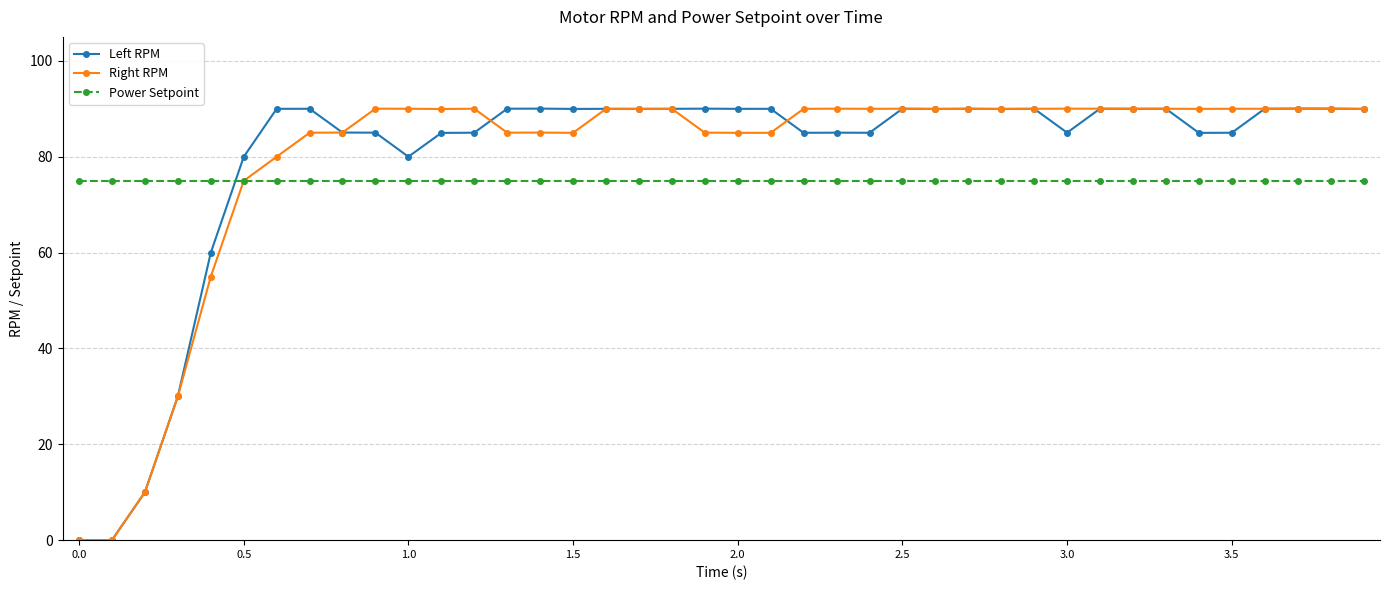

True or false: Right RPM has more than 1 points higher than both neighbors.

True